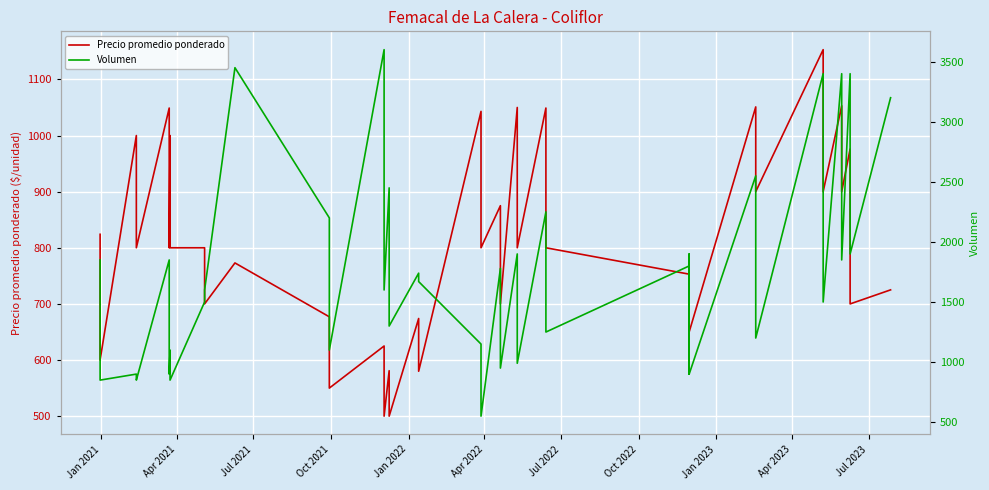

What is the average value of the Volumen series?

1752